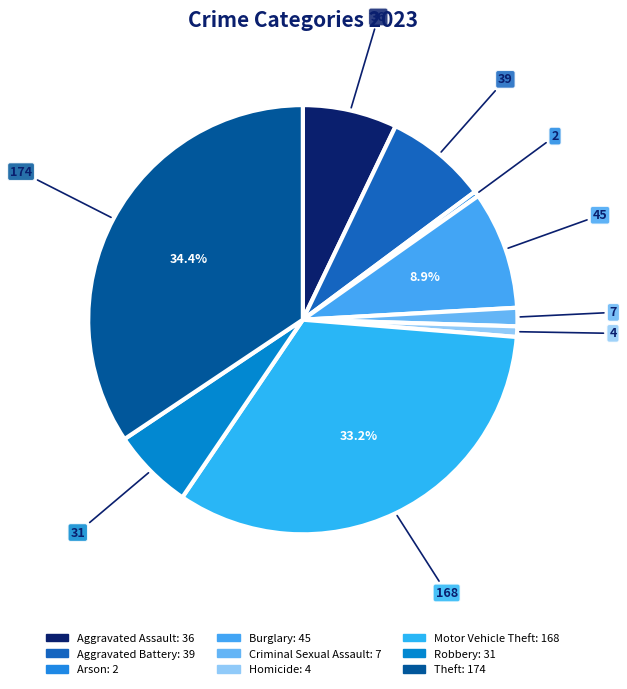

To the nearest percent, what is the combined percentage of Homicide and Criminal Sexual Assault?

2%